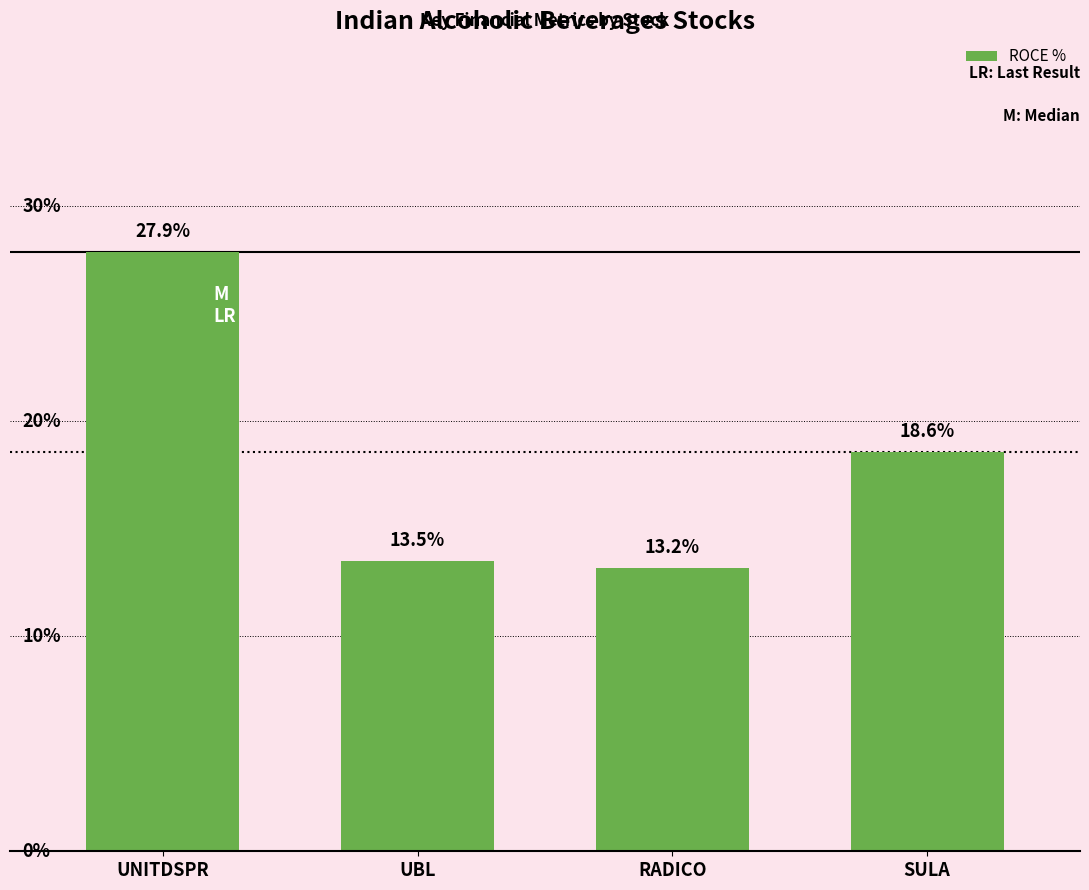

Where is the data nearest to the value 20?

SULA